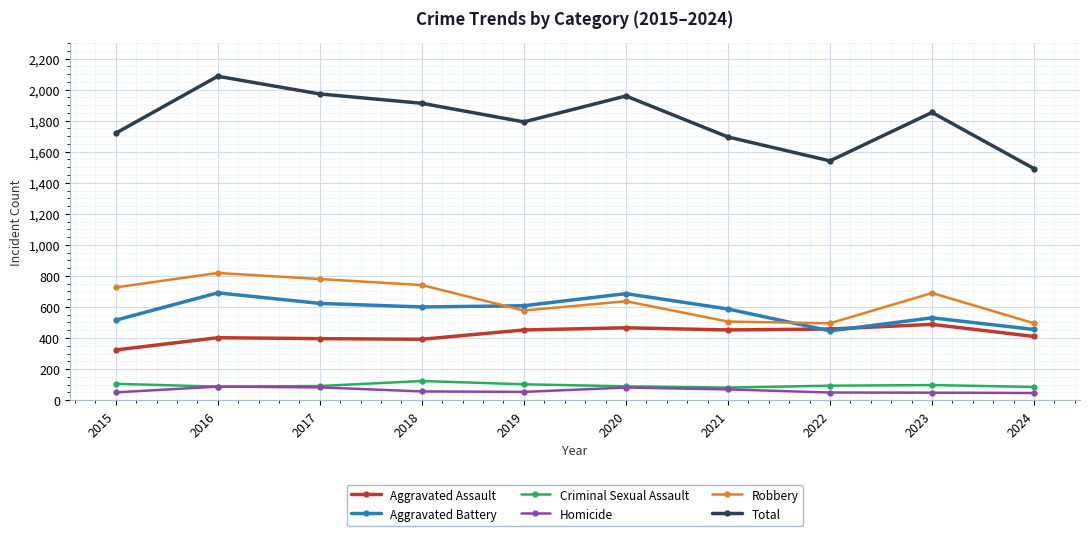

Which series has the largest range (max minus min)?

Total